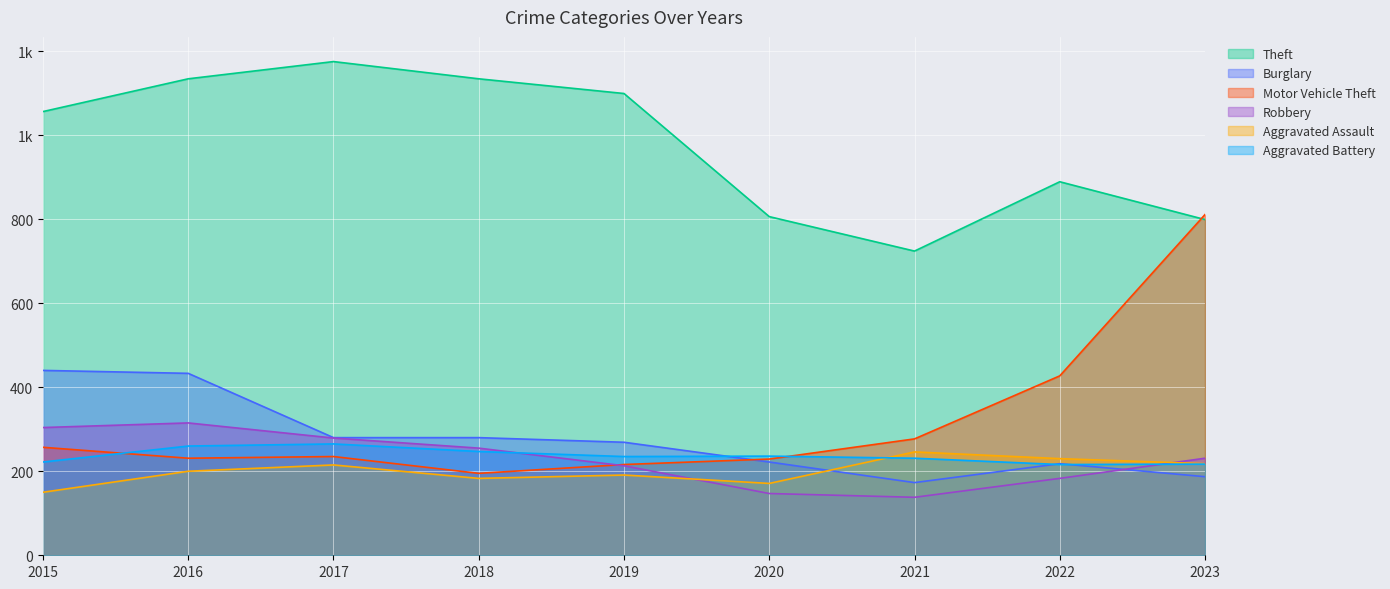

At 2017, list the series in order from largest to smallest.

Theft, Burglary, Robbery, Aggravated Battery, Motor Vehicle Theft, Aggravated Assault